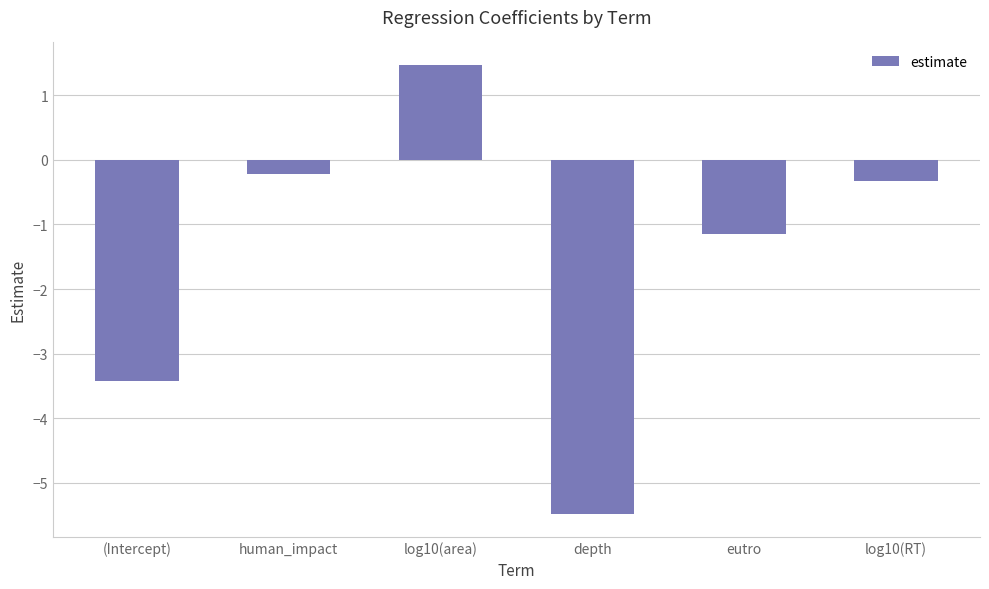

List the labels in order of value, smallest first.

depth, (Intercept), eutro, log10(RT), human_impact, log10(area)